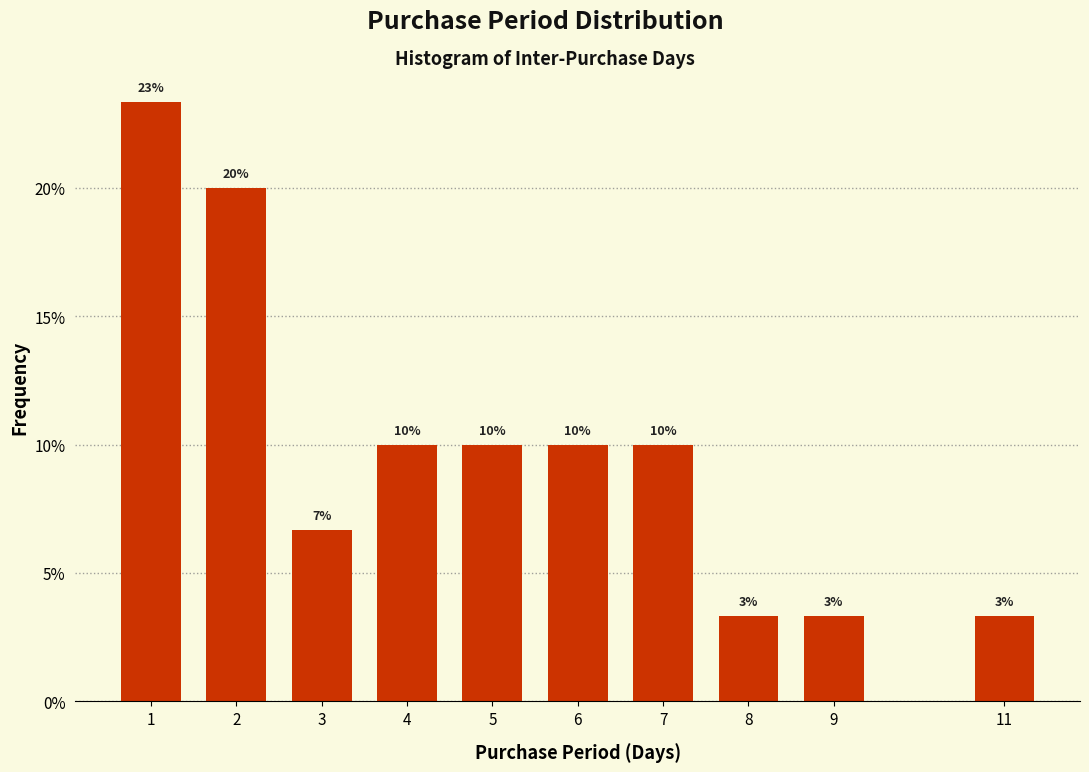

Does the chart contain any negative values?

No